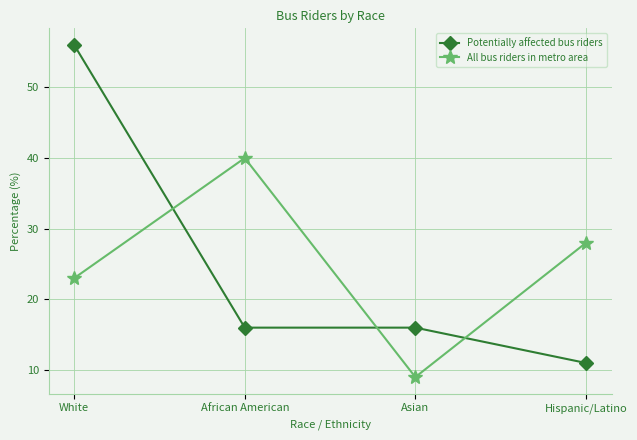

Reading left to right, transcribe all the data shown in this chart.

Potentially affected bus riders: 56	16	16	11
All bus riders in metro area: 23	40	9	28